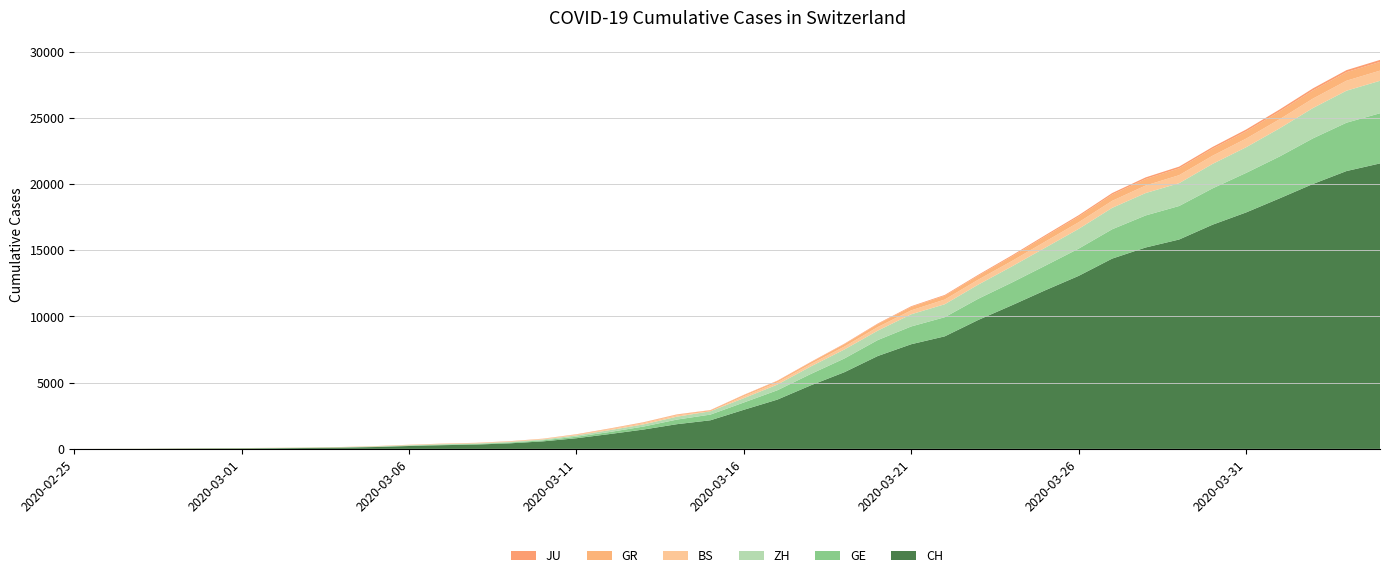

Reading left to right, extract all data points from this chart.

CH: 0	4	8	20	30	36	50	69	97	142	219	280	327	419	569	806	1124	1461	1866	2160	2954	3722	4801	5788	7014	7904	8498	9735	10838	11975	13064	14367	15207	15809	16928	17852	18915	20005	20978	21554
GE: 0	1	1	5	9	10	11	14	16	20	30	43	45	60	79	113	154	225	347	430	551	705	857	1035	1204	1342	1445	1600	1717	1856	2057	2215	2419	2530	2743	2984	3160	3445	3650	3788
ZH: 0	0	2	2	6	7	10	13	15	23	29	34	40	49	62	101	140	163	218	250	326	429	568	679	711	919	978	1067	1213	1357	1489	1616	1690	1722	1848	1936	2125	2289	2417	2450
BS: 0	1	1	1	1	1	1	3	3	8	15	21	24	28	33	49	73	92	100	0	143	164	181	220	270	297	356	374	410	462	501	530	569	605	617	653	687	714	754	767
GR: 0	2	2	6	6	6	9	9	12	14	16	17	18	18	22	31	43	53	56	71	84	101	128	182	226	258	284	300	343	393	433	474	495	519	535	547	592	622	649	657
JU: 0	0	1	1	1	1	1	2	2	4	4	5	5	7	7	7	12	17	18	19	25	29	32	36	44	54	61	69	82	92	100	114	119	127	128	140	145	149	149	154